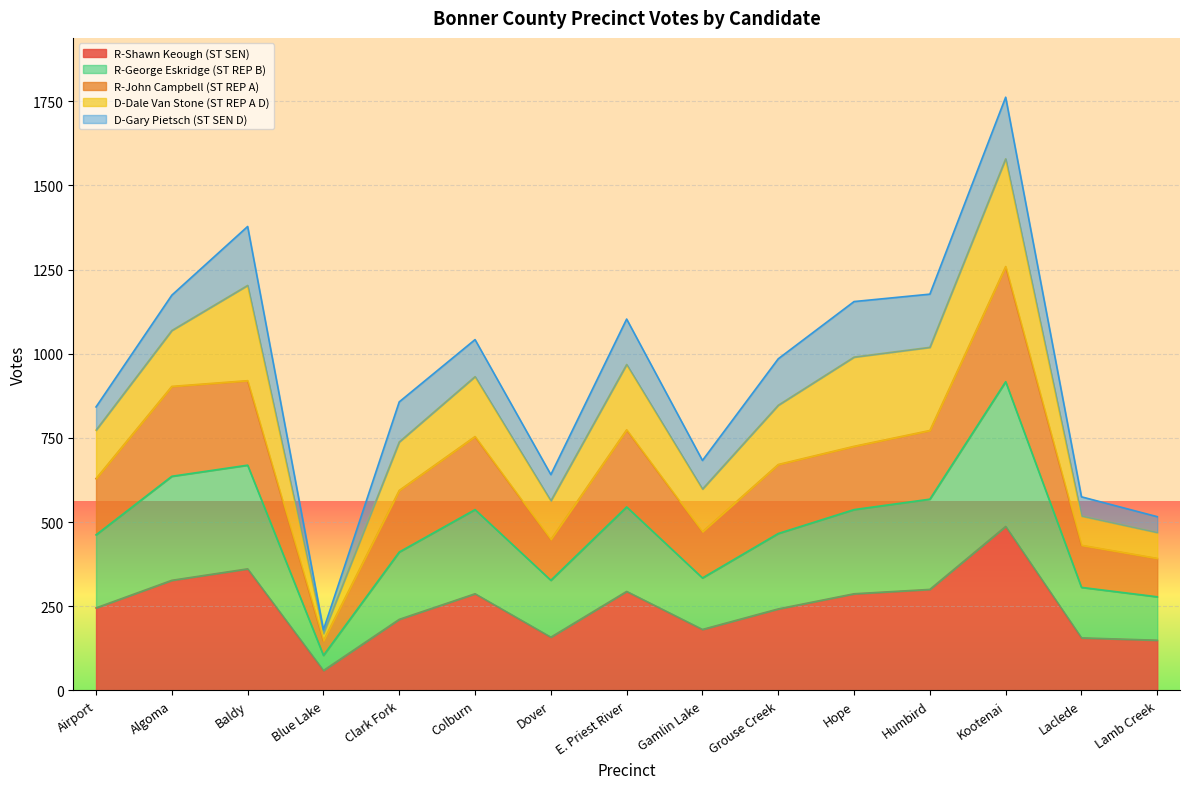

The value of R-Shawn Keough (ST SEN) at Grouse Creek is 156. True or false?

False